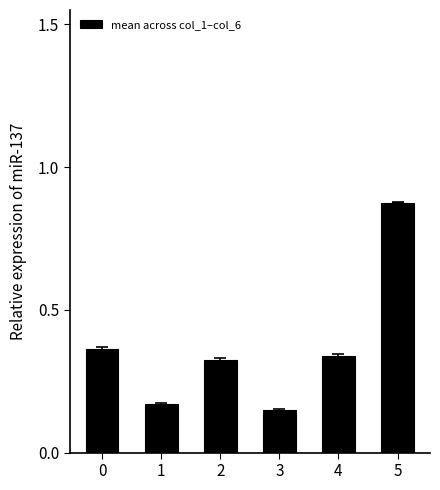

Count the values in the range 0 to 1.

6